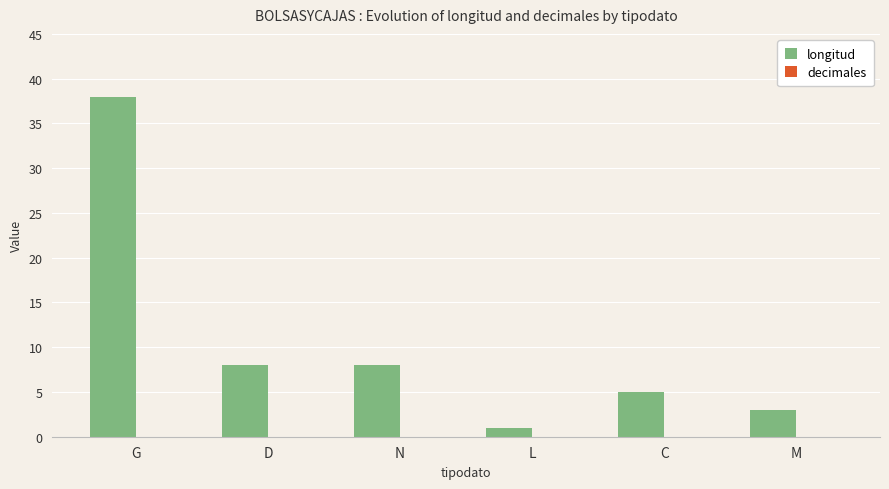

At which category does the chart reach its peak across all series?

G